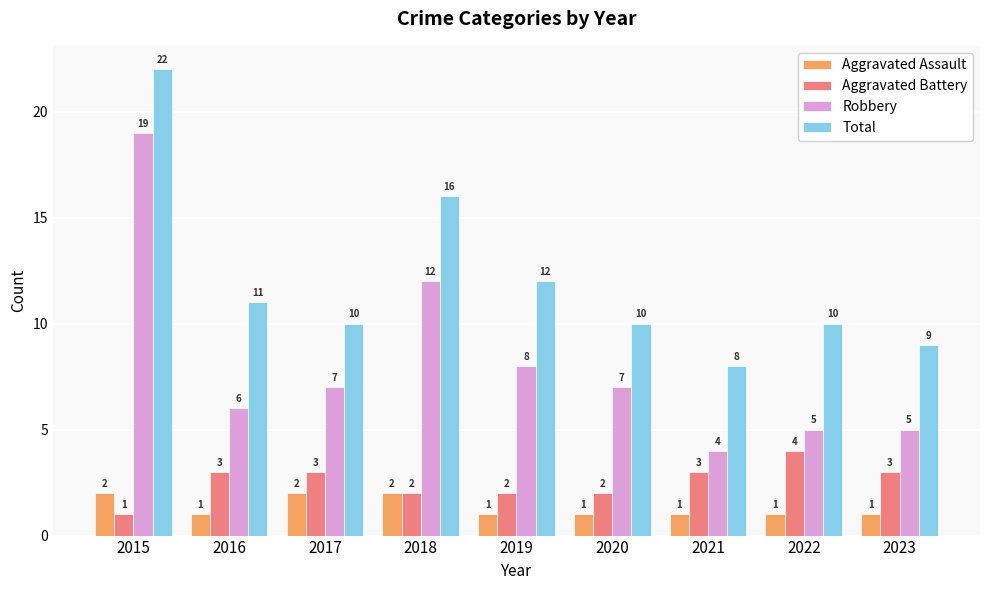

How many bars are there in total?

36